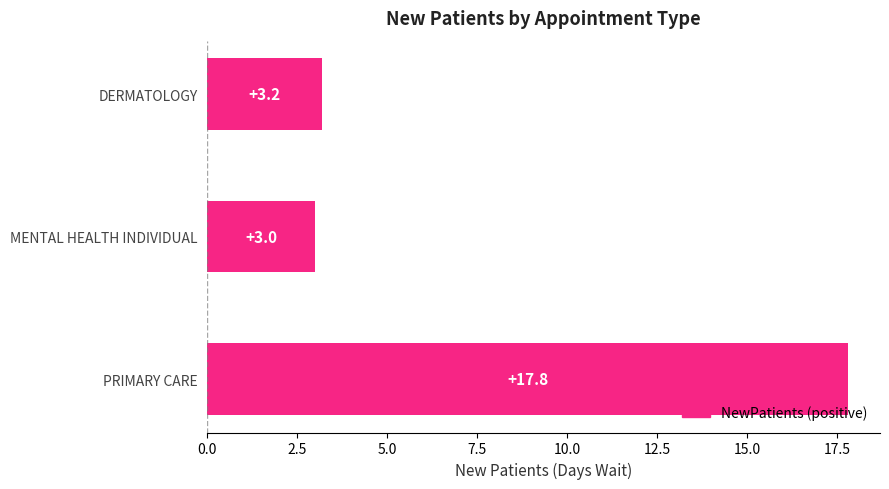

Reading bottom to top, extract all data points from this chart.

PRIMARY CARE=17.8	MENTAL HEALTH INDIVIDUAL=3.0	DERMATOLOGY=3.2